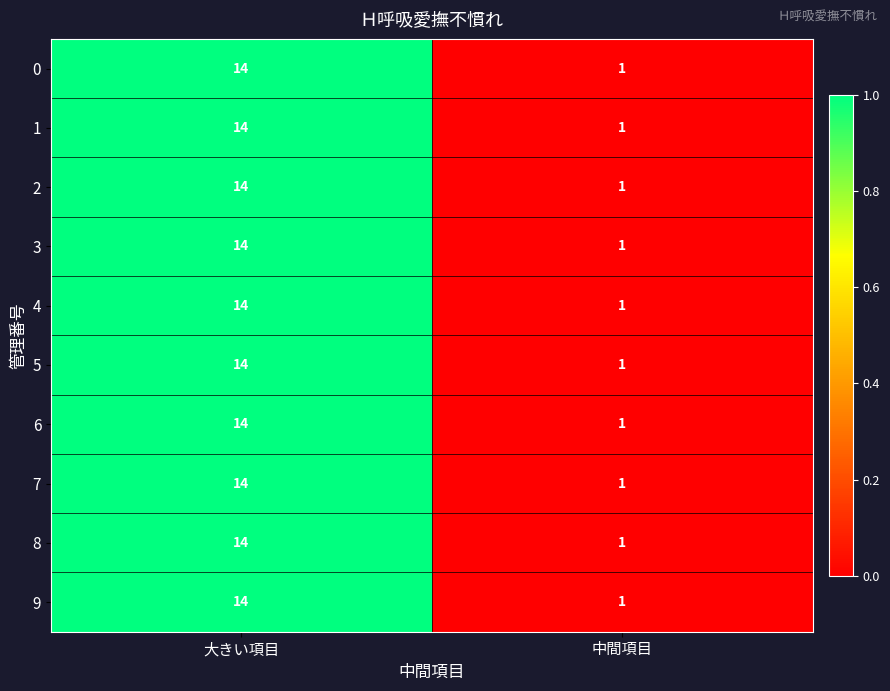

What is the sum of all 4 values?

15